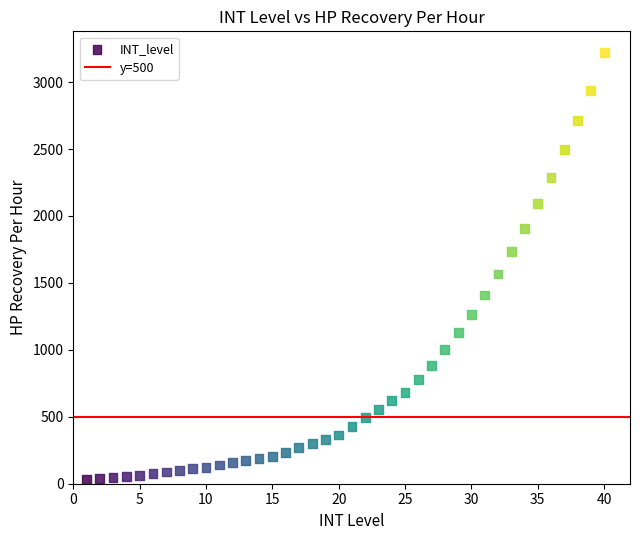

What is the range of X values (max minus min)?

39